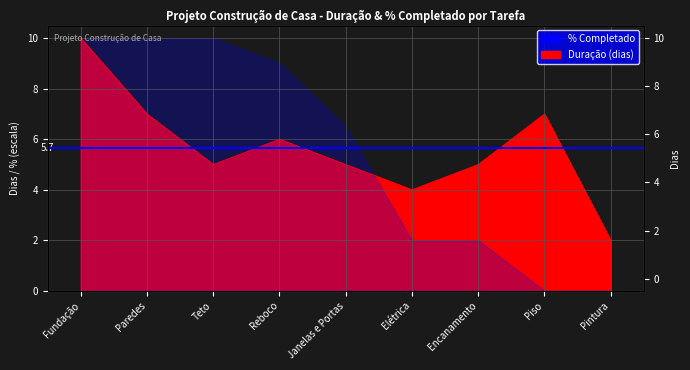

What is the sum of all values?

51